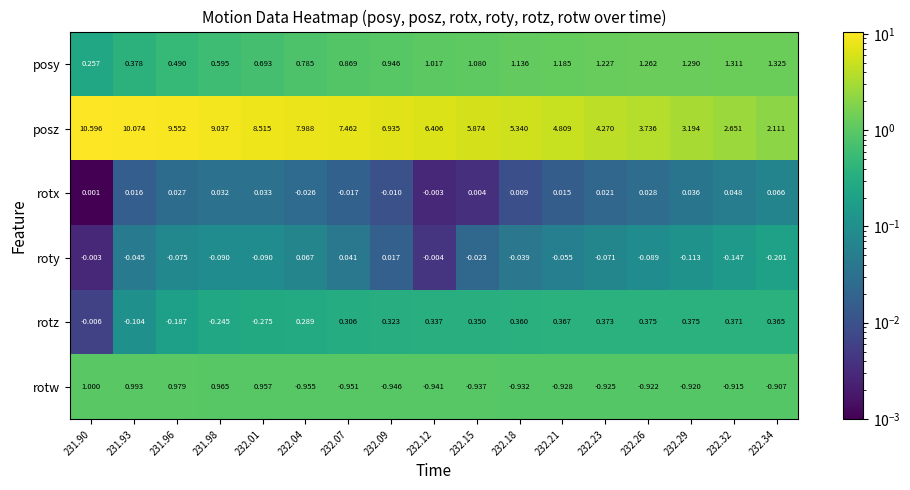

Which series has the largest total across all categories?

posz